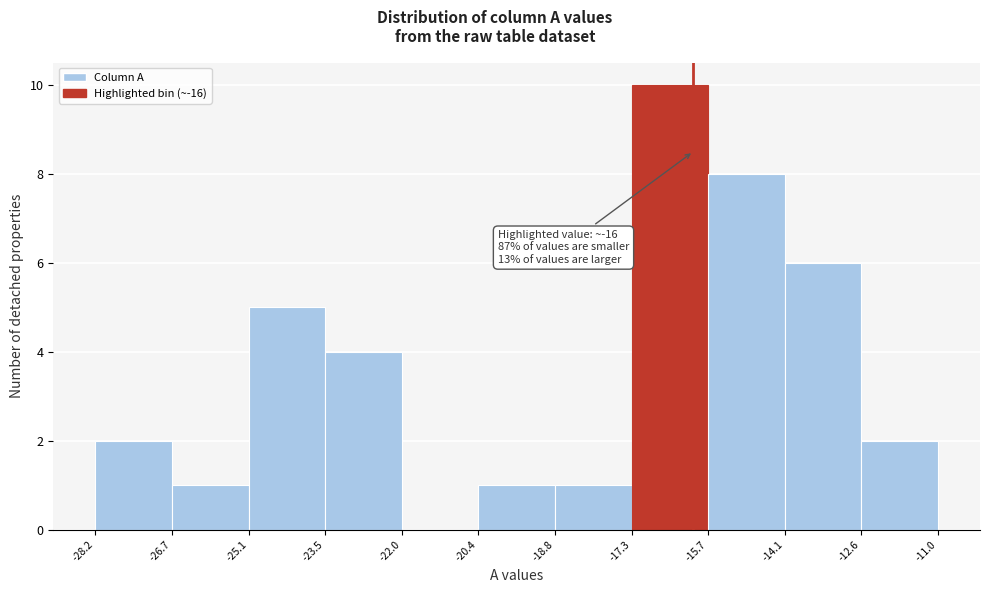

Over which range of the x-axis is the bar tallest?

-17.3 to -15.7